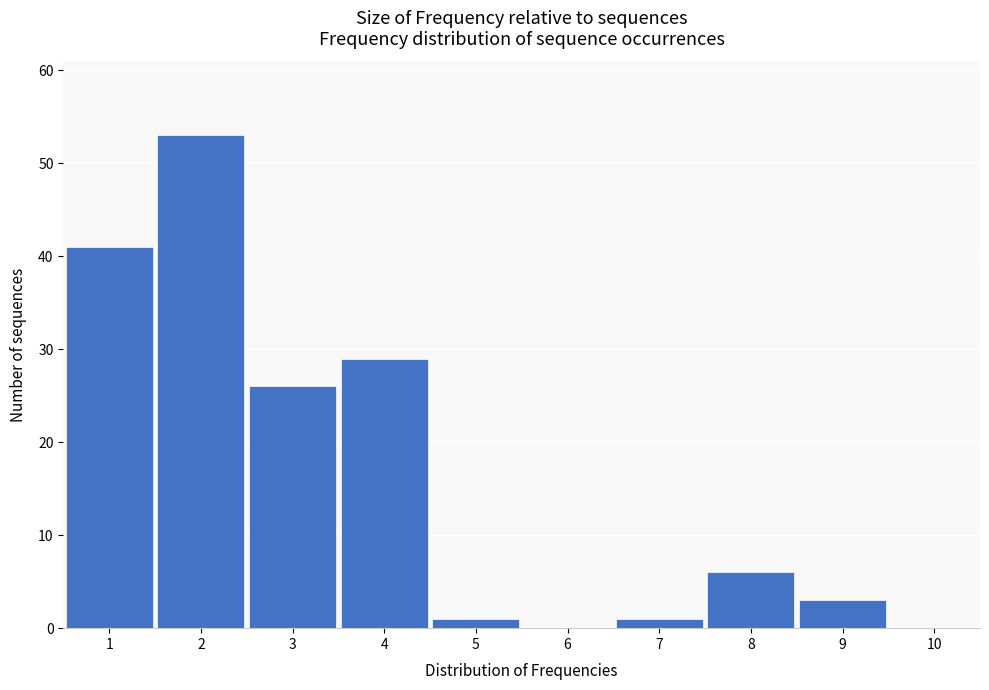

How tall is the bar that spans 1.5 to 2.5 on the x-axis? The values are not printed on the chart, so give them approximately, as read against the axis.

53